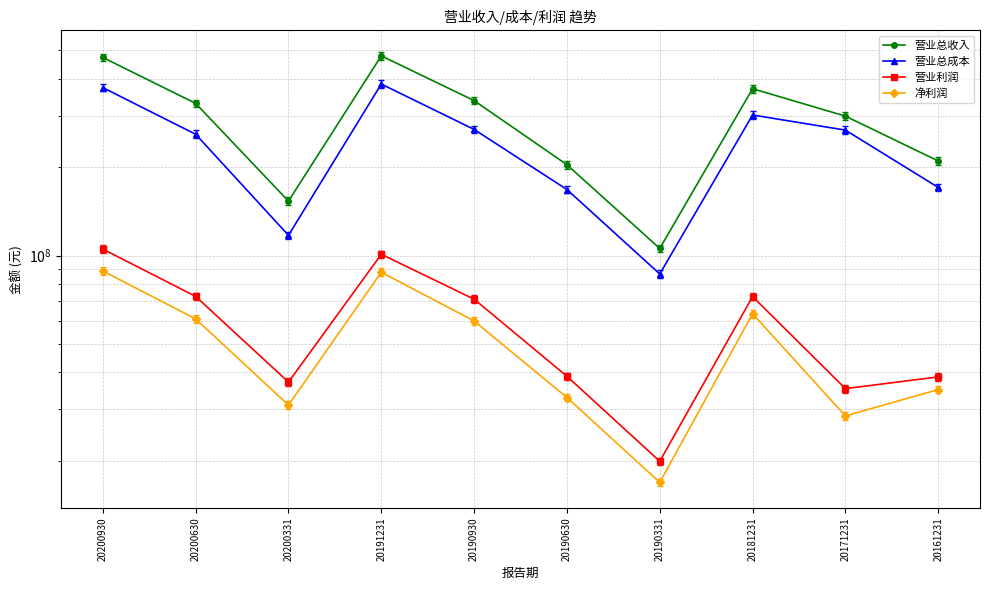

Is this an area chart (filled region under the line)?

No